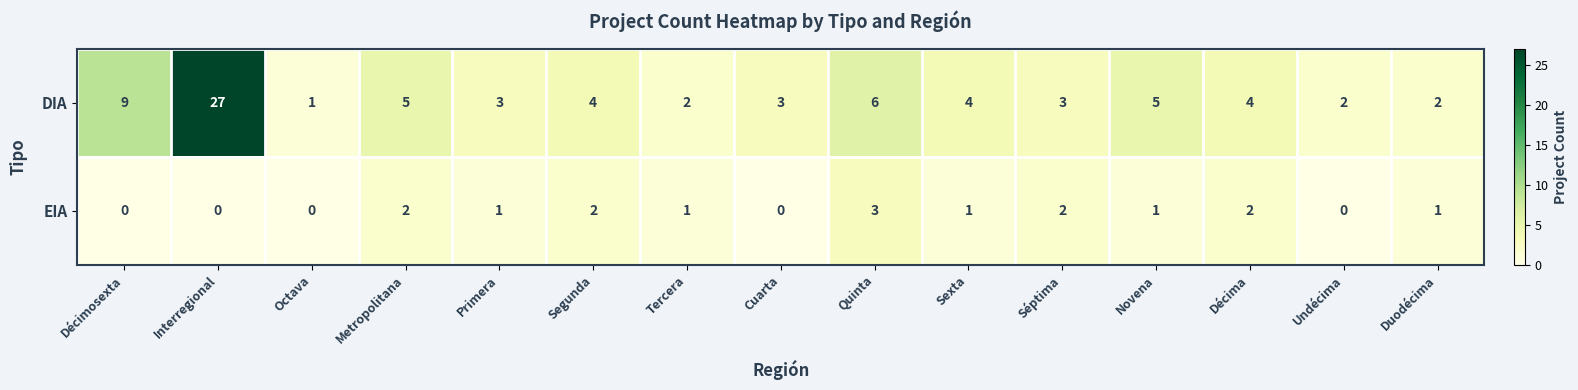

Which category has the highest value in the EIA series?

Quinta